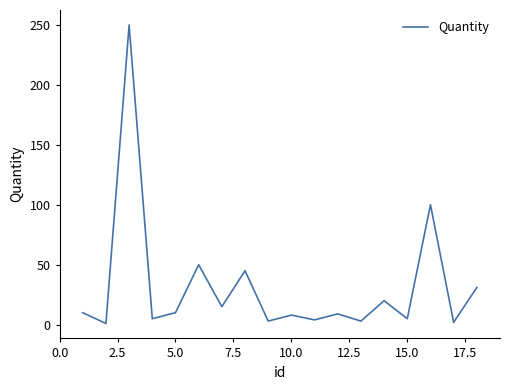

What is the maximum value shown in the chart?

250